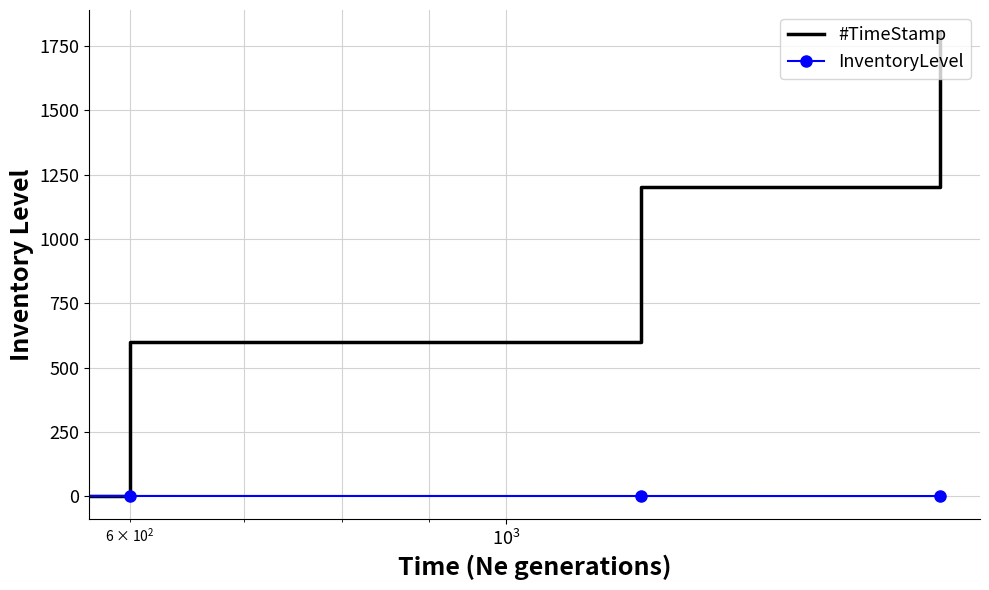

What are all the series names shown in the legend?

#TimeStamp, InventoryLevel